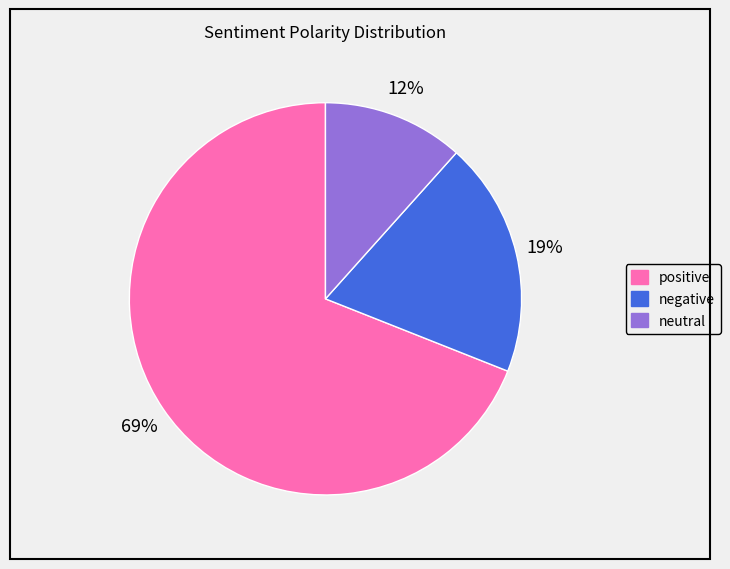

Which has a higher value, neutral or negative?

negative